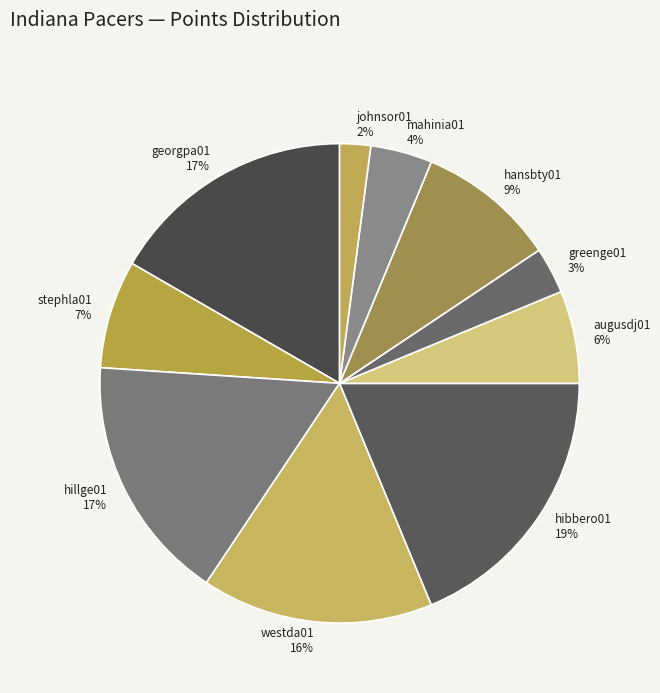

To the nearest percent, what portion does hibbero01 represent?

19%